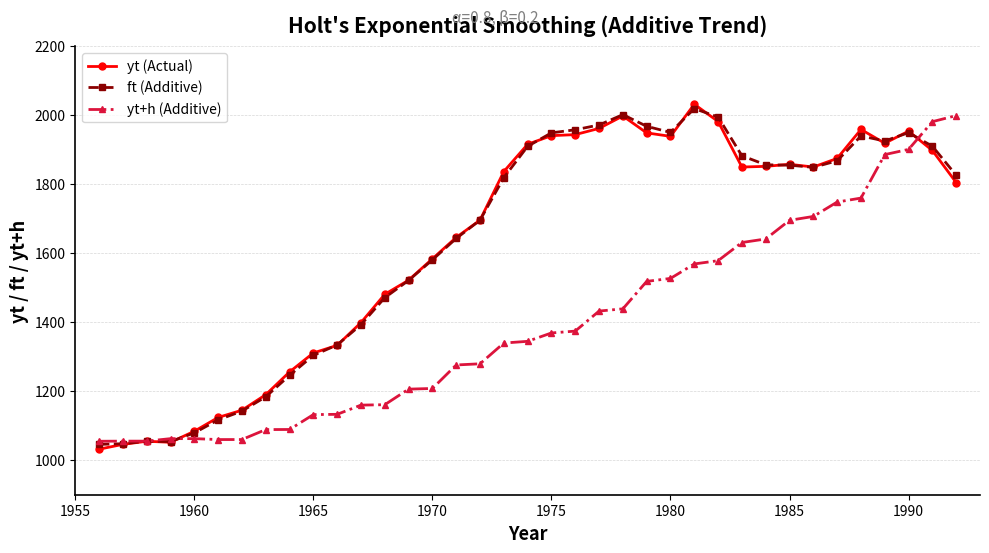

Which series has the widest spread of values?

yt (Actual)